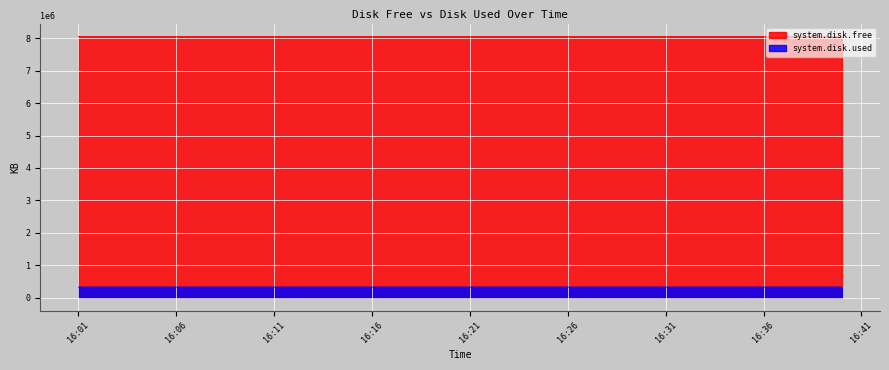

The value of system.disk.used at 2023-09-17 16:29:00 is 326512. True or false?

True